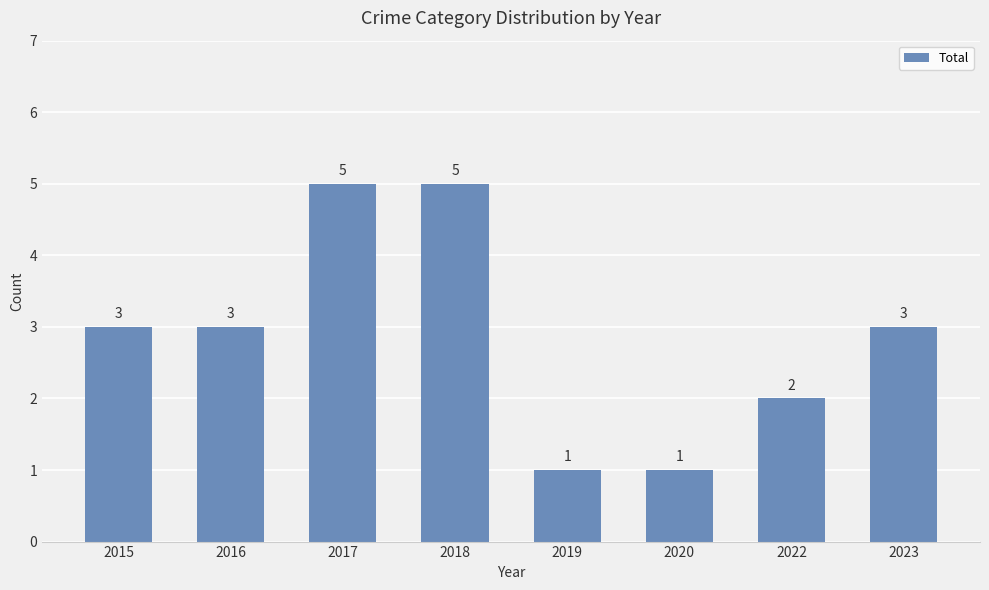

What is the value of the 4th bar from the left?

5